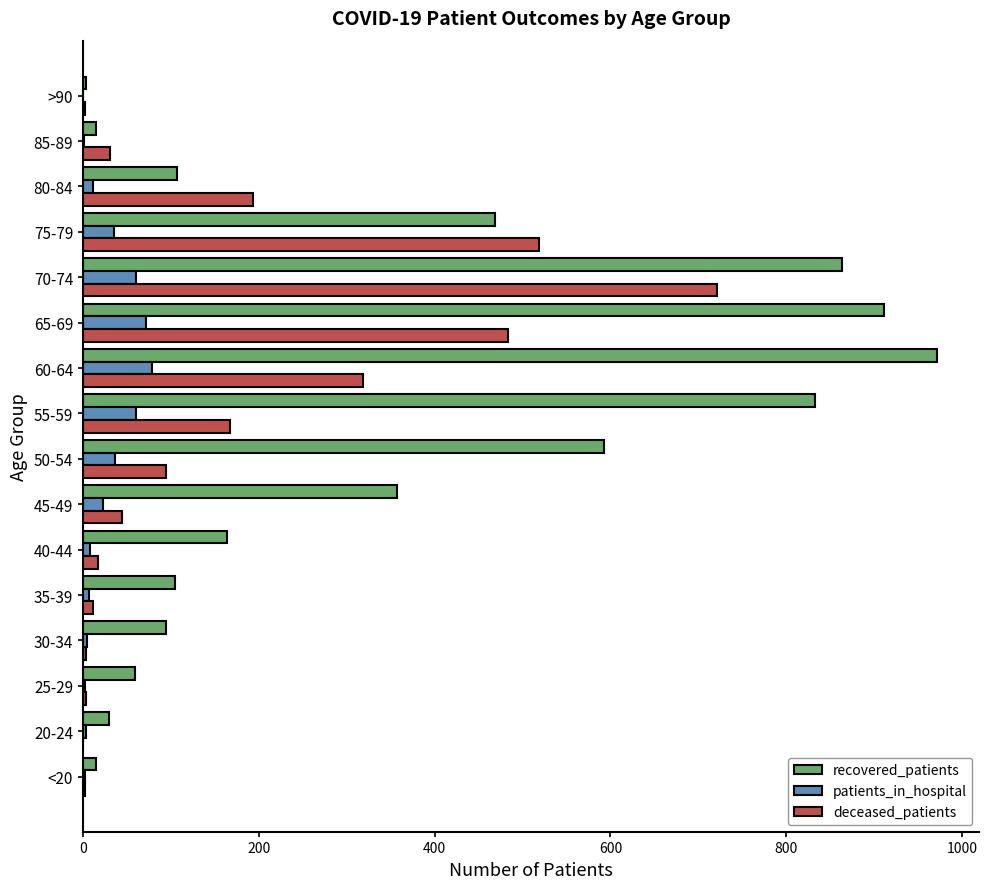

Count the number of categories in the chart.

16